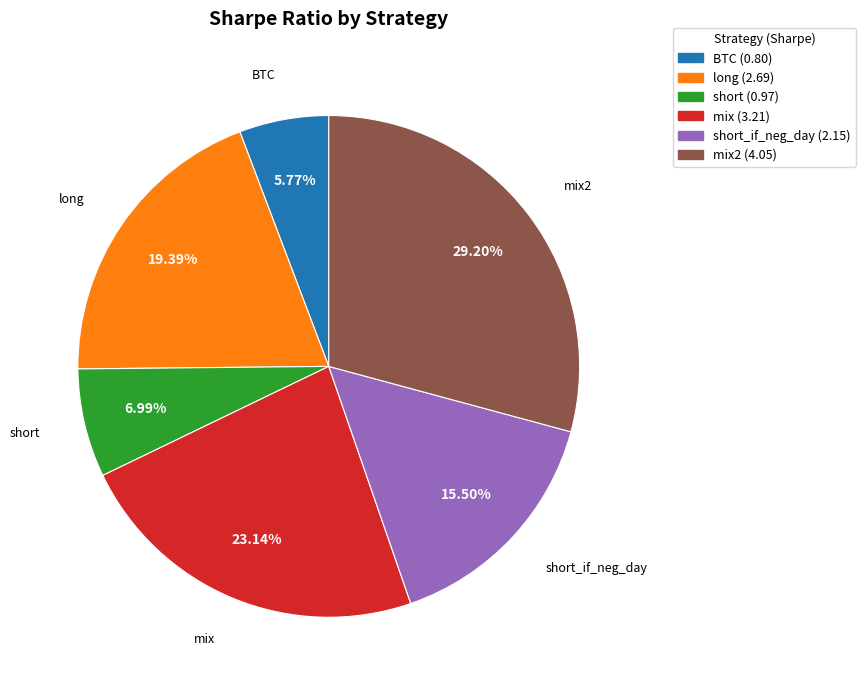

What percentage is NOT represented by mix2?

70.8%